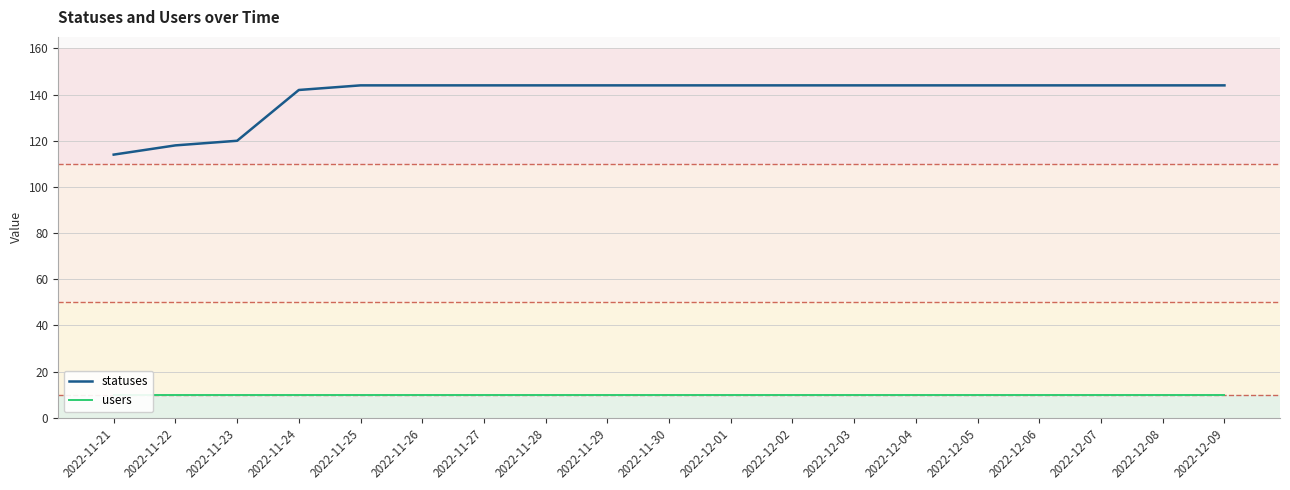

How many data points does each series have?

19